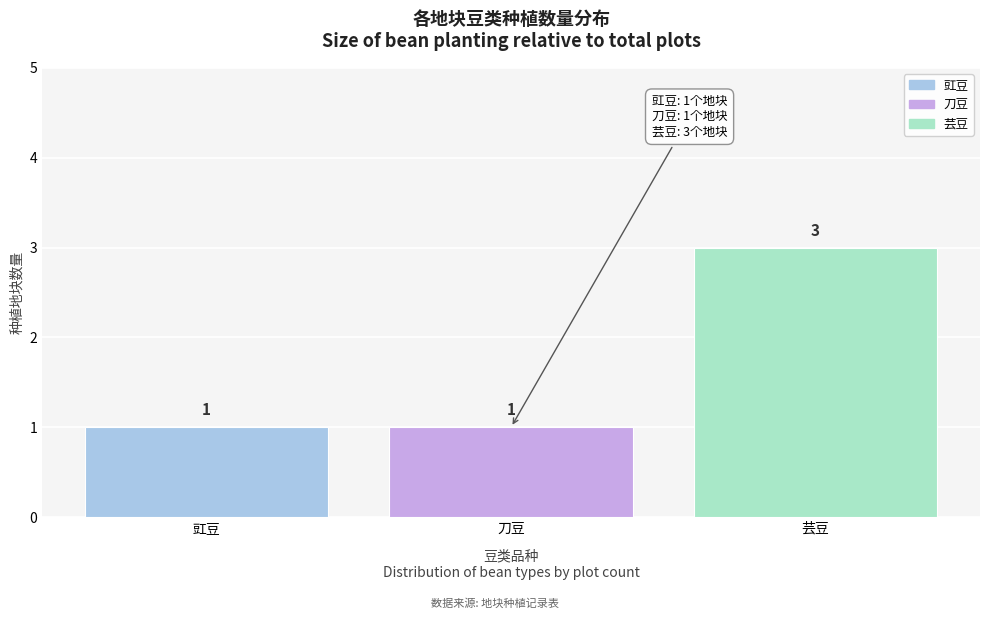

Reading left to right, extract all data points from this chart.

豇豆=1	刀豆=1	芸豆=3